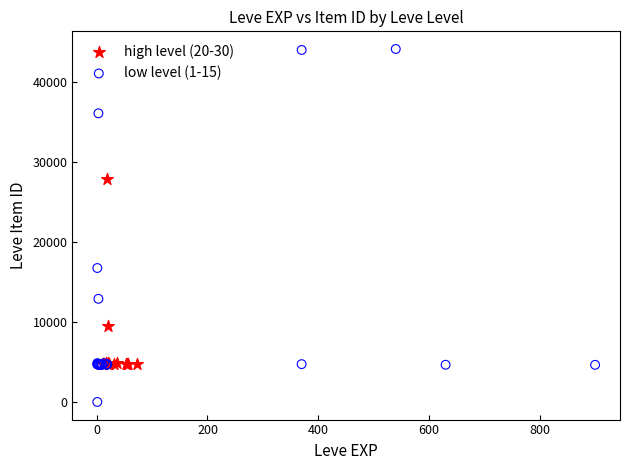

Which series has the widest spread of Y values?

low level (1-15)